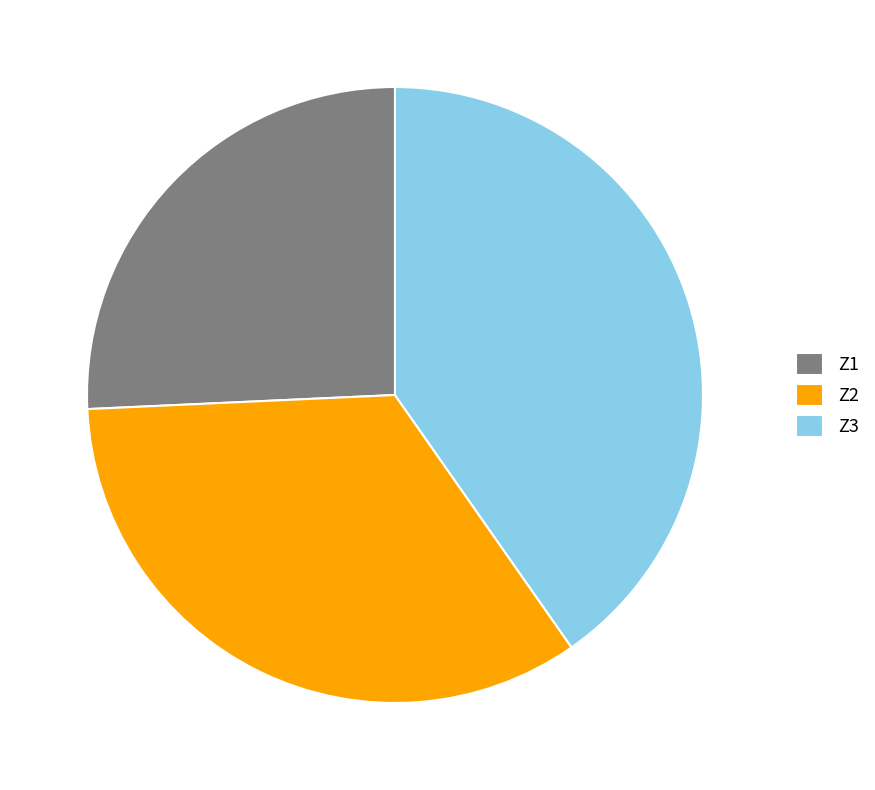

Is there any slice that represents more than half of the pie?

No